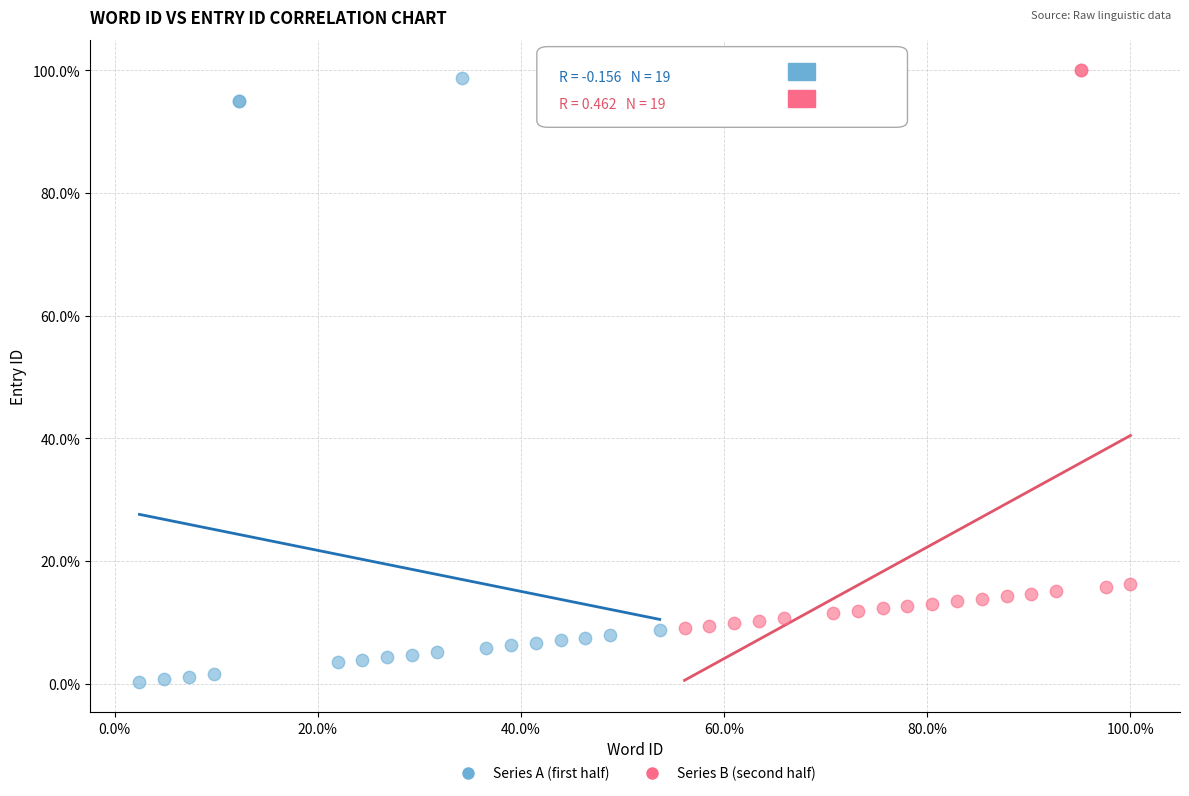

Which series has the widest spread of Y values?

Series A (first half)